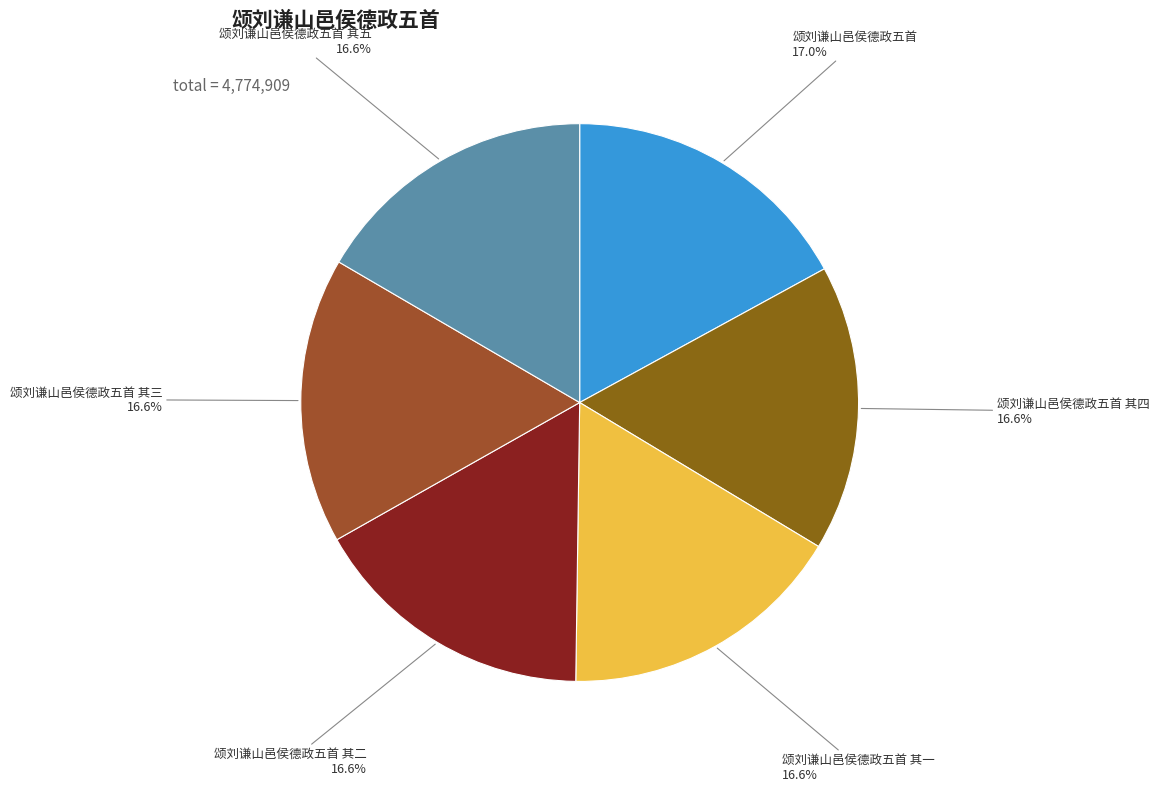

Is it true that 颂刘谦山邑侯德政五首 其二 is 25% of the pie?

False